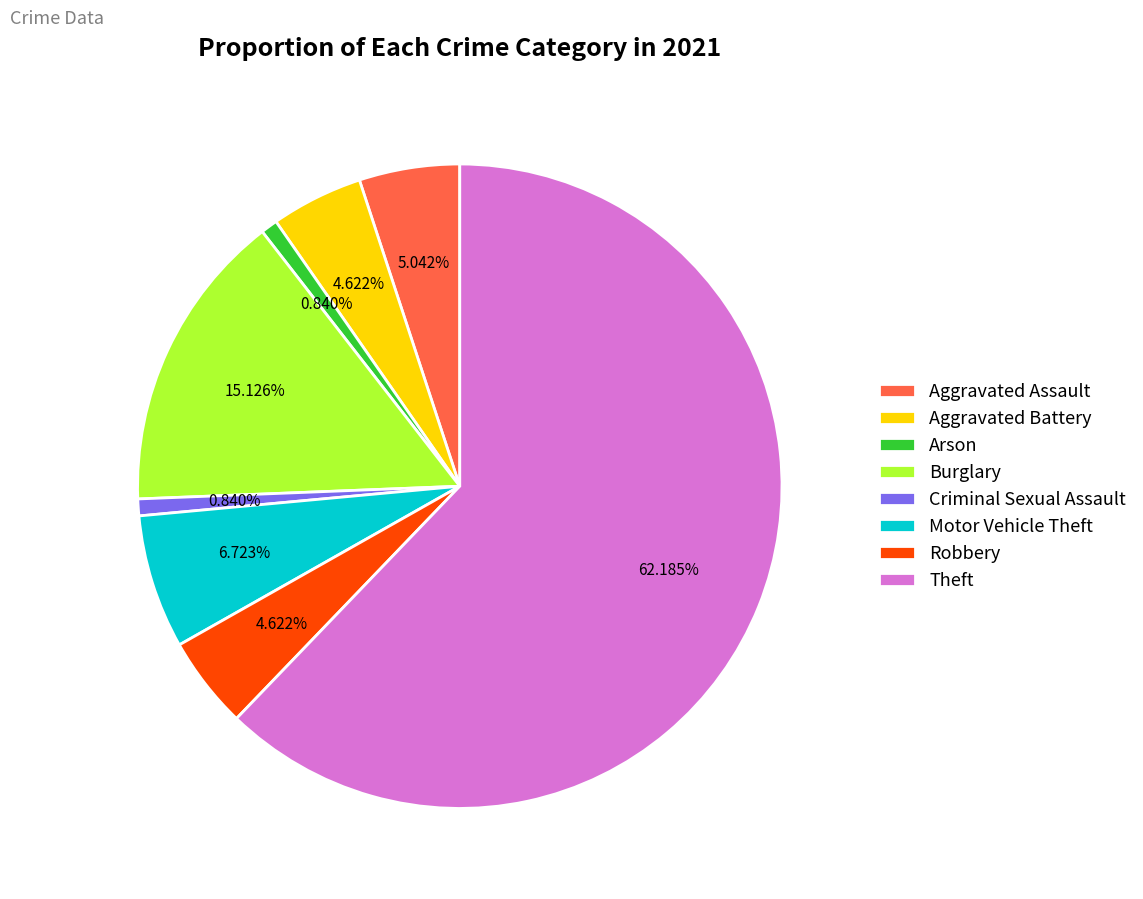

Between Criminal Sexual Assault and Motor Vehicle Theft, which is larger?

Motor Vehicle Theft